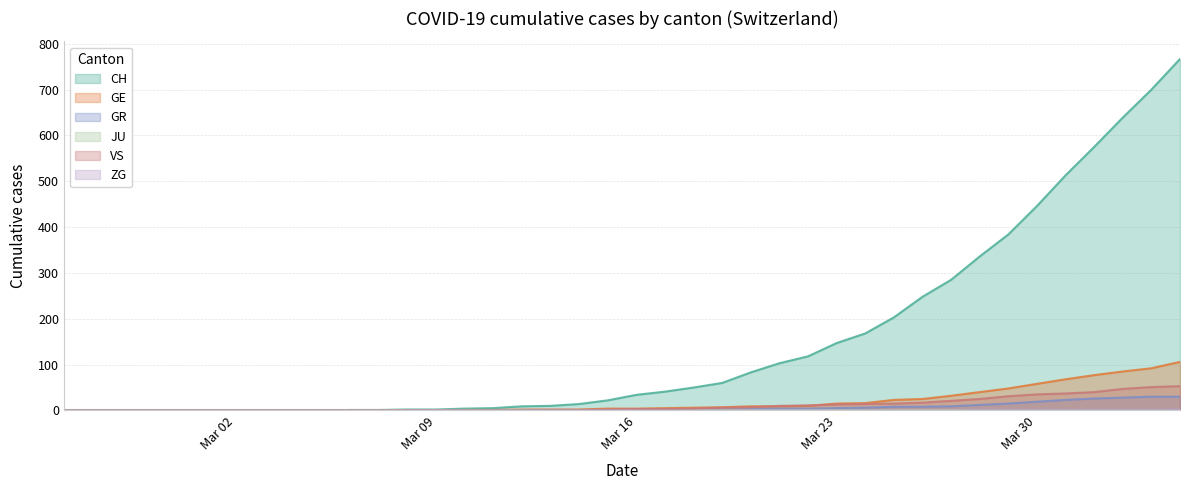

Which series has the largest total across all categories?

CH